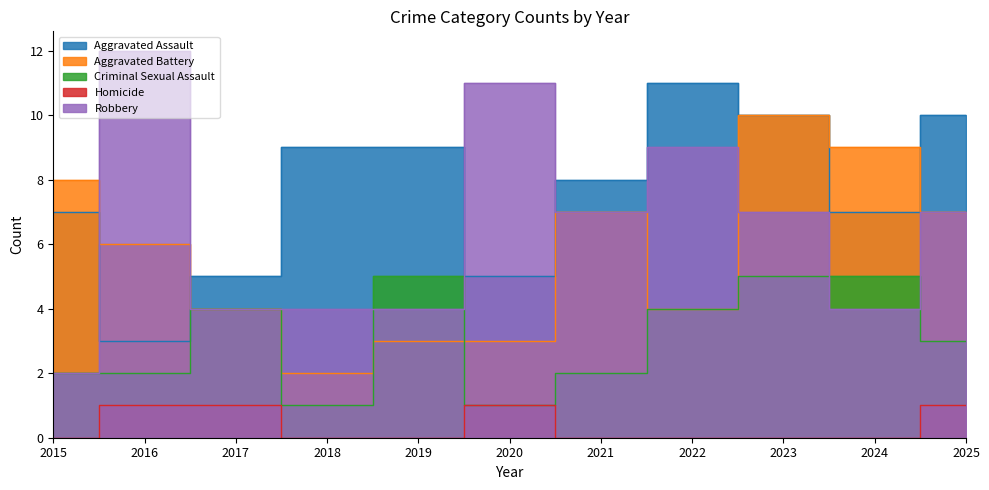

What is the value of the Aggravated Battery point at the 8th from the left?

4